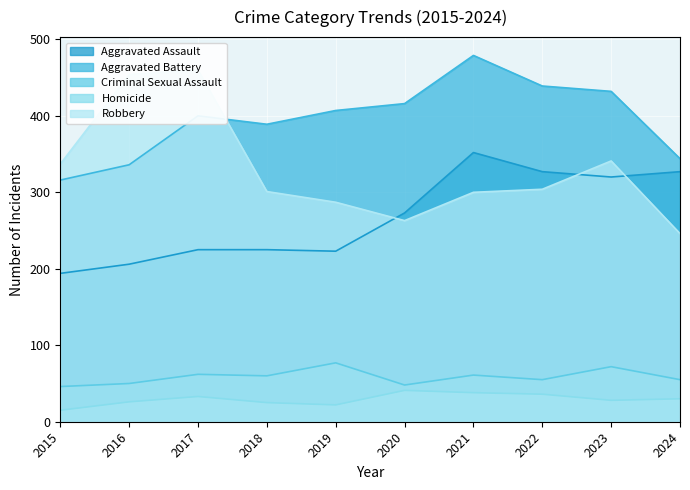

What is the difference between the Robbery values at 2015 and 2024?

91